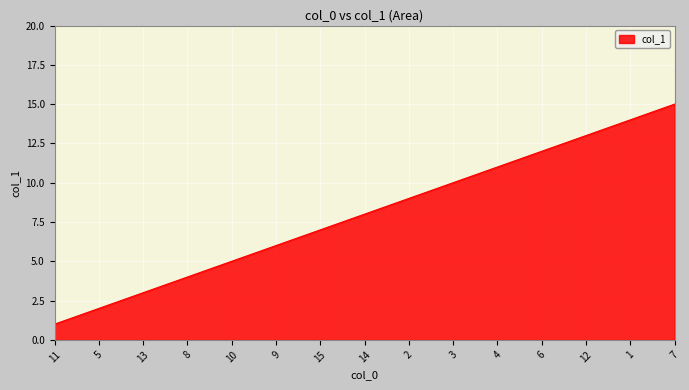

List the labels in order of value, smallest first.

11, 5, 13, 8, 10, 9, 15, 14, 2, 3, 4, 6, 12, 1, 7